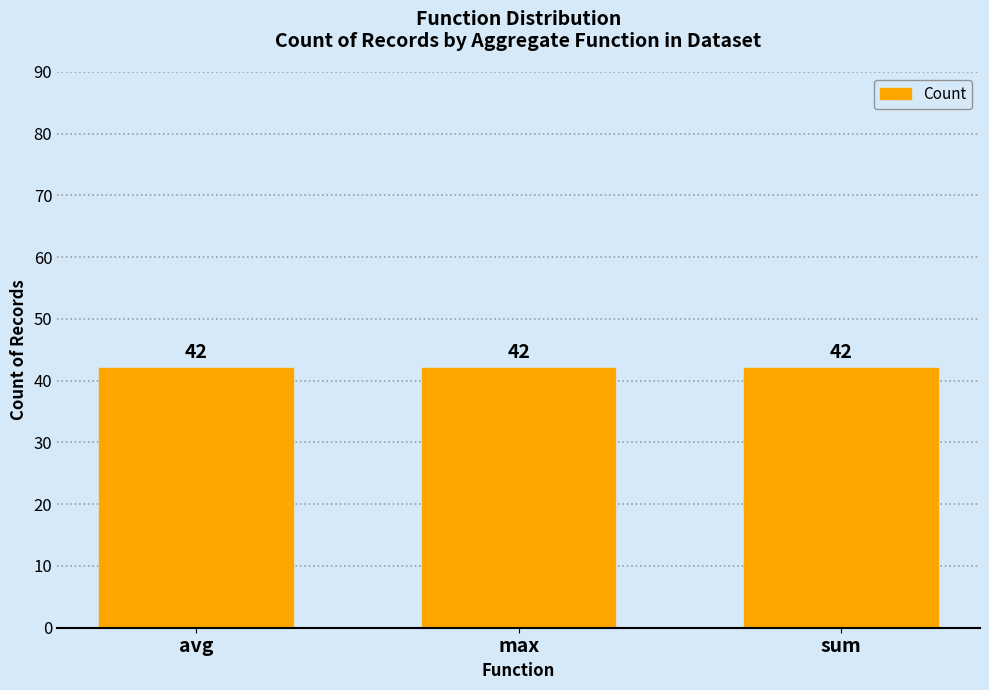

What is the label of the 3rd bar from the right?

avg